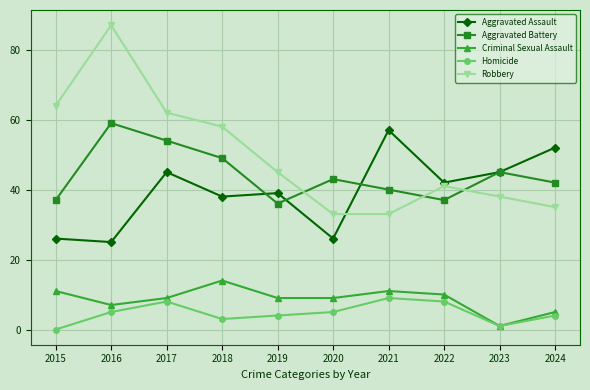

Between 2017 and 2019, which series saw the biggest shift?

Aggravated Battery